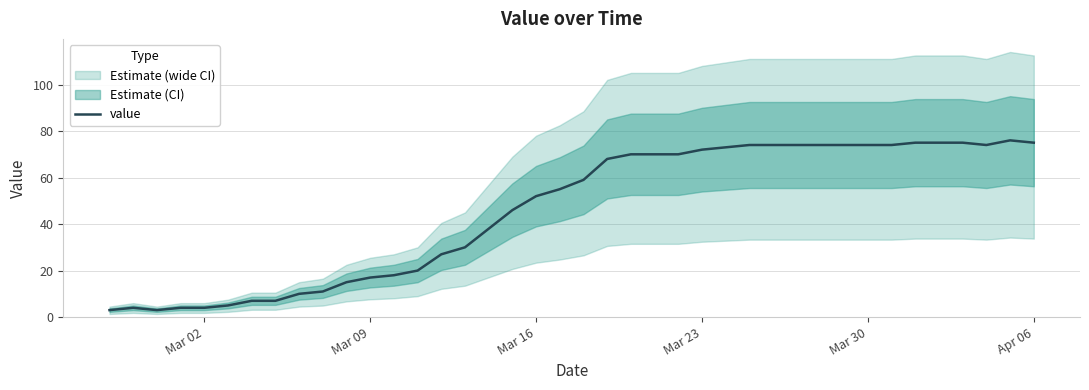

How many points are higher than both their immediate neighbors (excluding endpoints)?

2